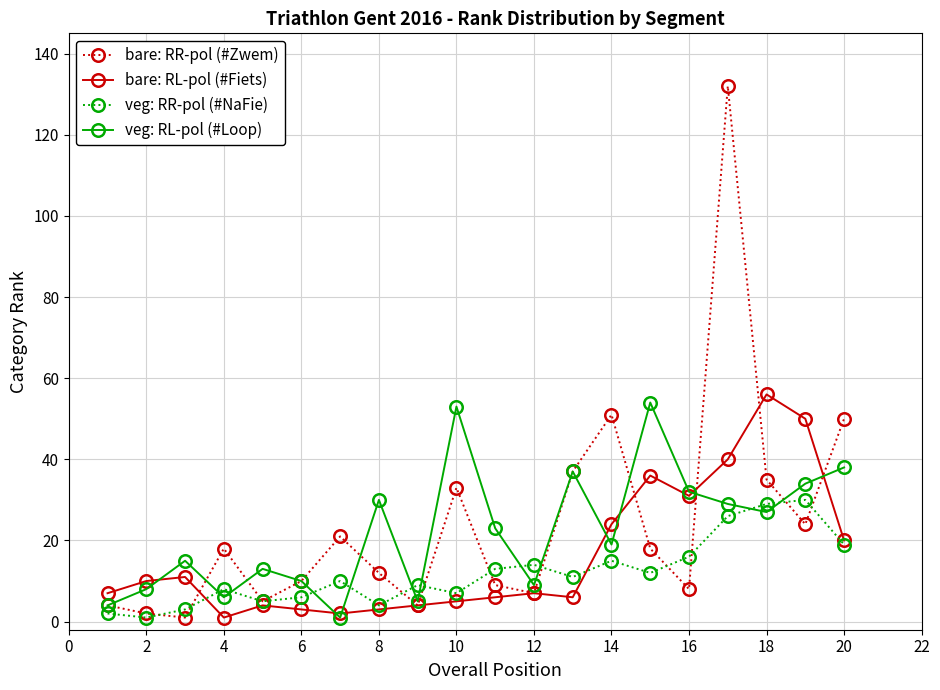

Is this an area chart (filled region under the line)?

No